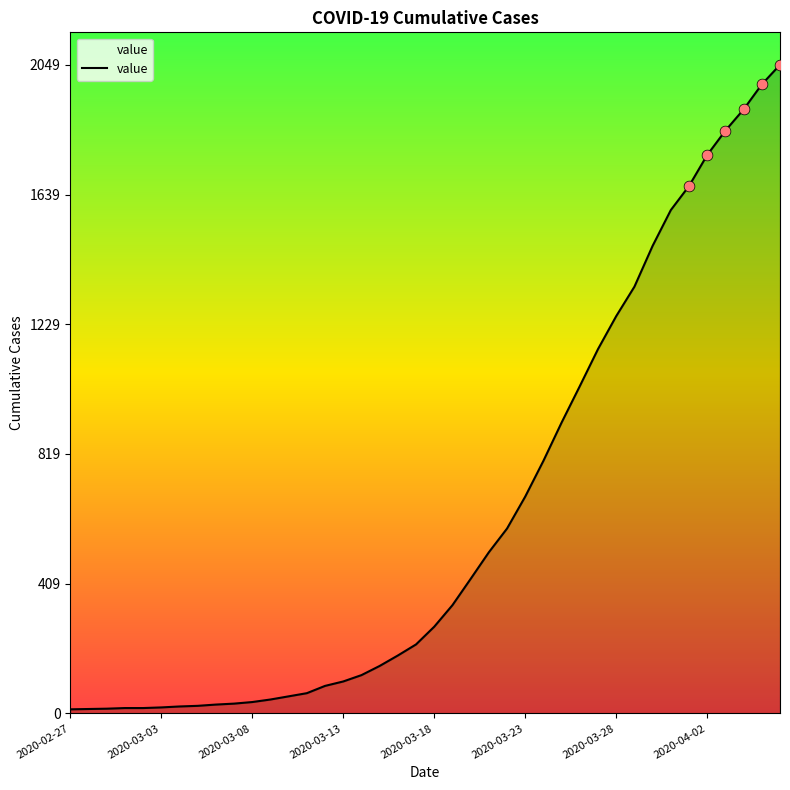

What is the difference between the maximum and minimum values?

2036